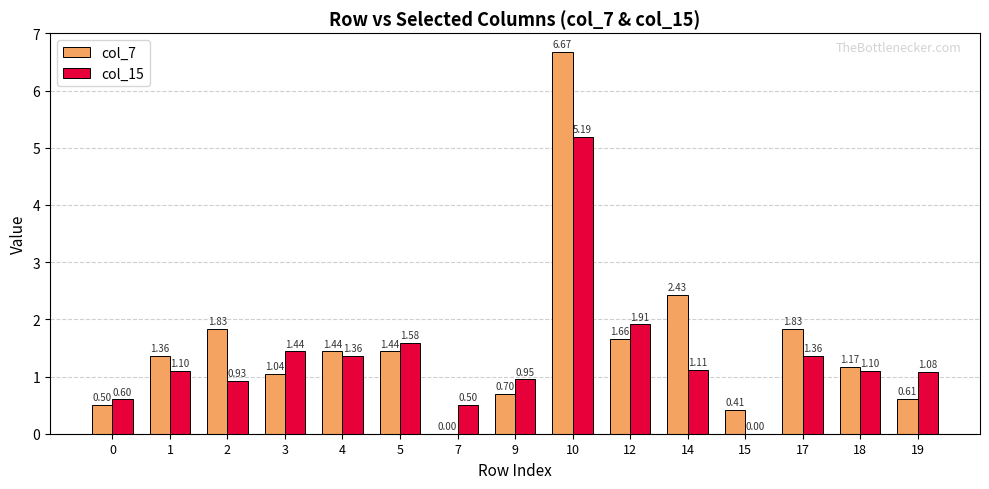

Where does the col_7 series first go above 1?

1